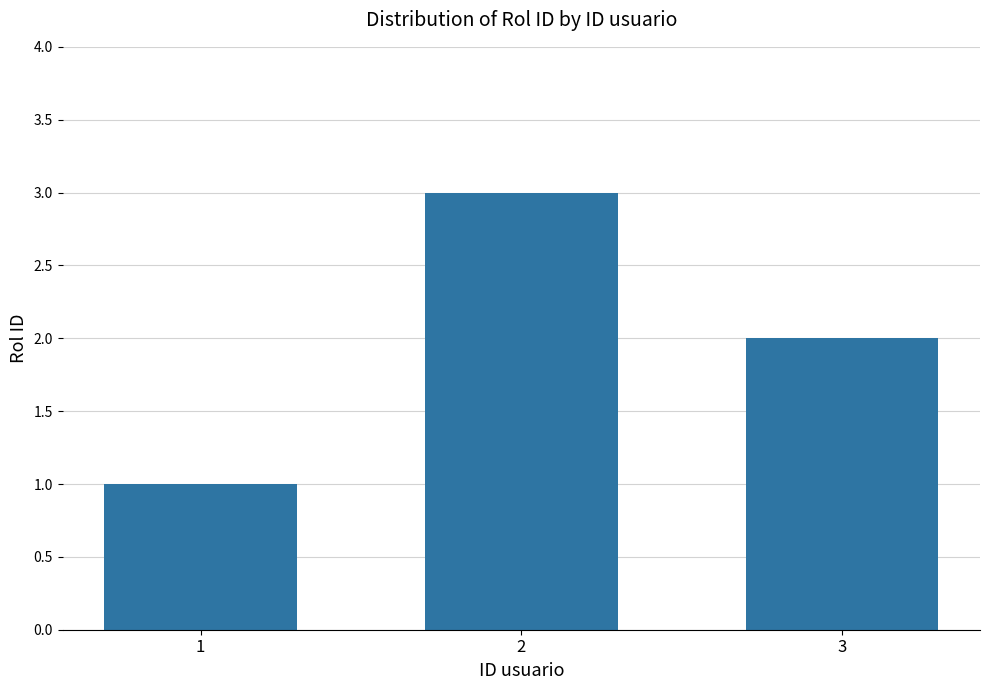

What is the greatest value displayed?

3